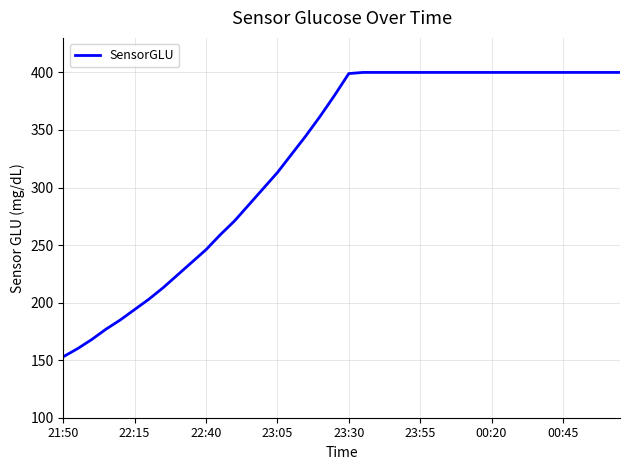

What is the difference between the maximum and minimum values?

247